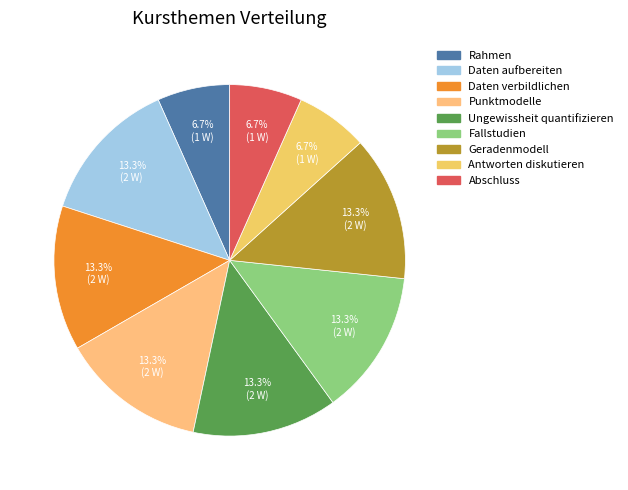

How many segments does this pie chart have?

9